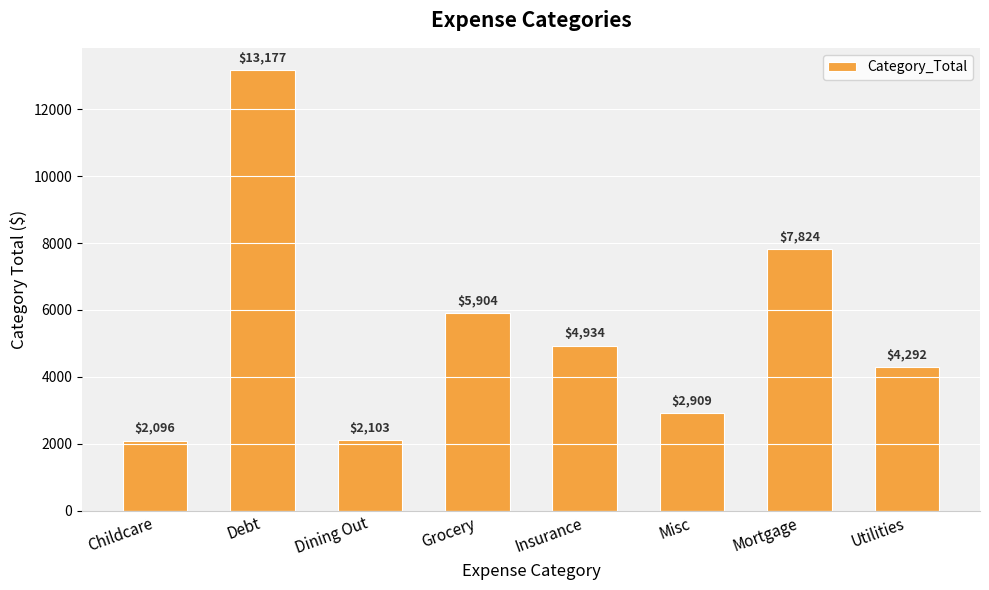

Read the value at Insurance.

4934.0